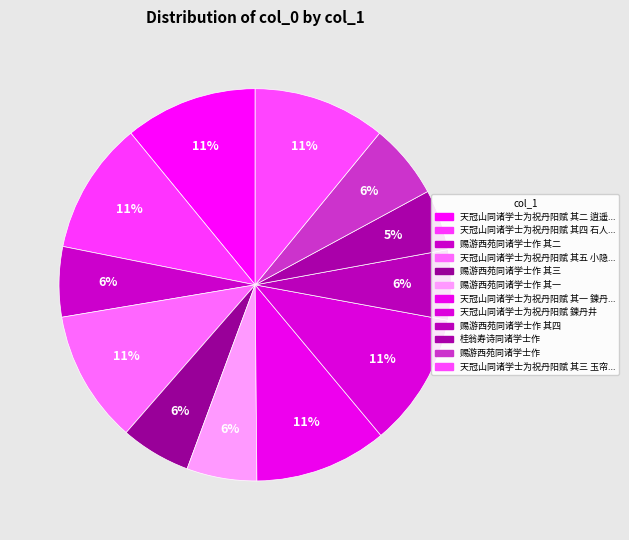

Rank the categories by value from lowest to highest.

桂翁寿诗同诸学士作, 赐游西苑同诸学士作 其一, 赐游西苑同诸学士作 其二, 赐游西苑同诸学士作 其三, 赐游西苑同诸学士作 其四, 赐游西苑同诸学士作, 天冠山同诸学士为祝丹阳赋 其一 鍊丹井, 天冠山同诸学士为祝丹阳赋 其二 逍遥岩, 天冠山同诸学士为祝丹阳赋 其三 玉帘泉, 天冠山同诸学士为祝丹阳赋 其四 石人峰, 天冠山同诸学士为祝丹阳赋 其五 小隐岩, 天冠山同诸学士为祝丹阳赋 鍊丹井